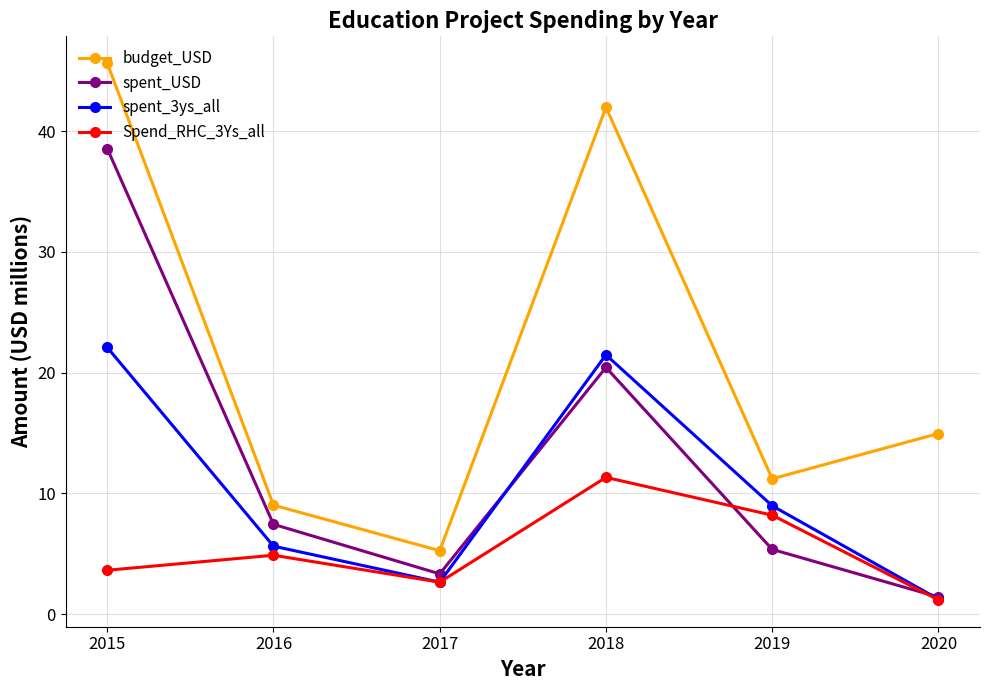

What is the sum of all Spend_RHC_3Ys_all values?

31.9